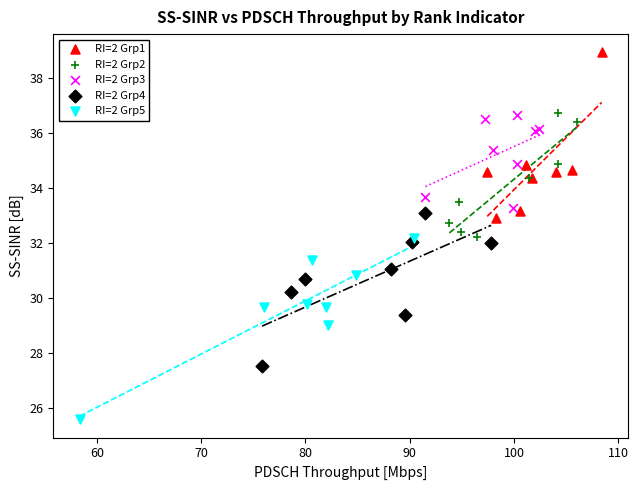

What are all the series names shown in the legend?

RI=2 Grp1, RI=2 Grp2, RI=2 Grp3, RI=2 Grp4, RI=2 Grp5